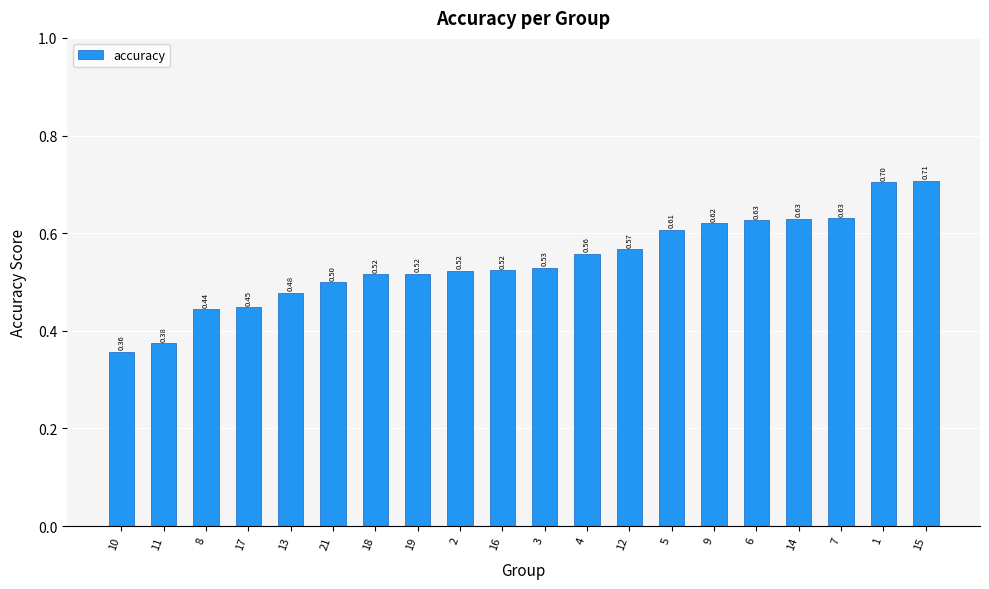

At which label is the value closest to 0?

10